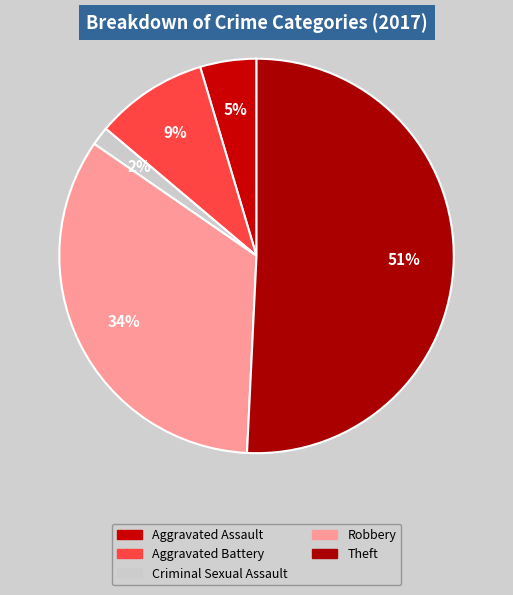

Does Theft account for over 50% of the chart?

Yes